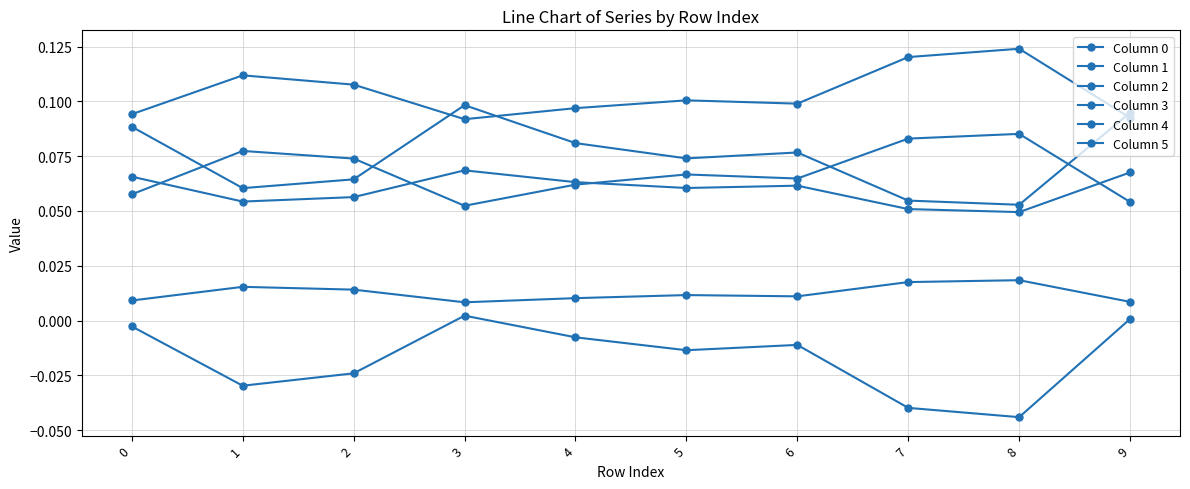

What value does the Column 4 series have at 0?

0.1